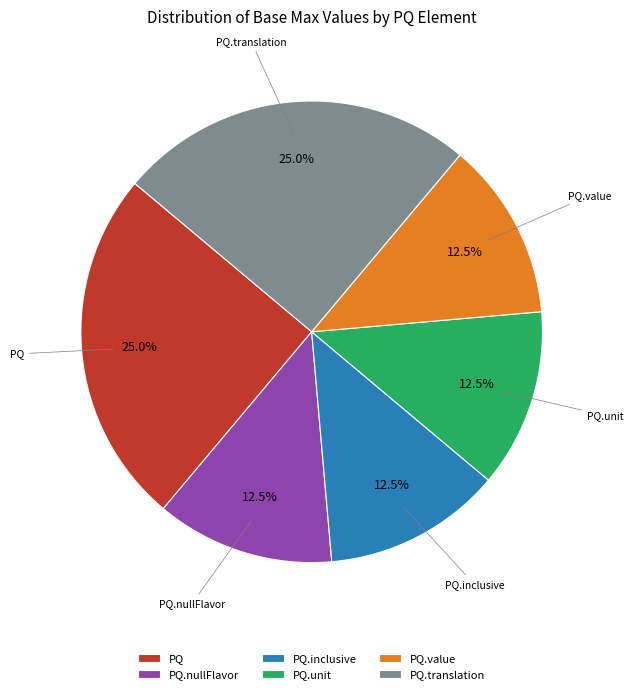

Is PQ.unit the majority of the pie?

No